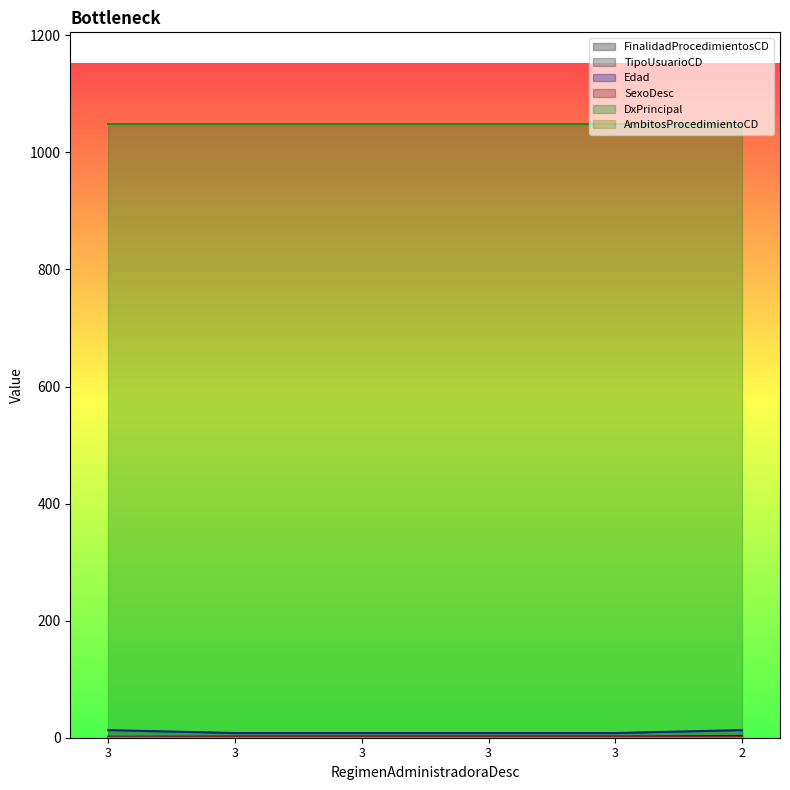

Is it true that Edad equals 13 at 2?

True